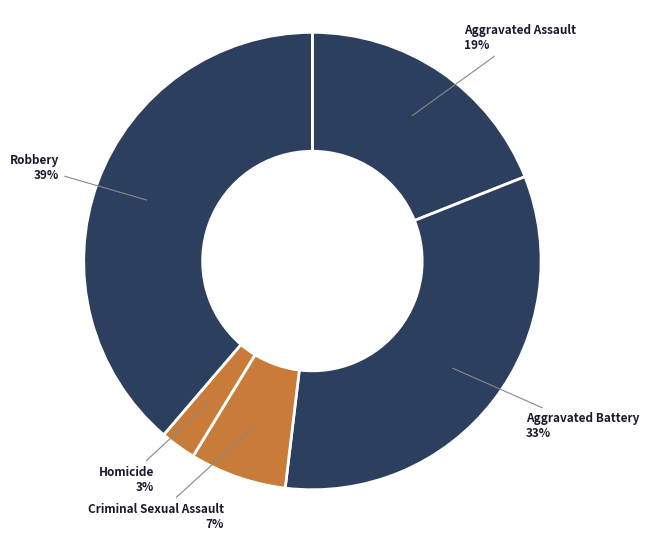

What percentage is the Aggravated Assault slice, to the nearest percent?

19%